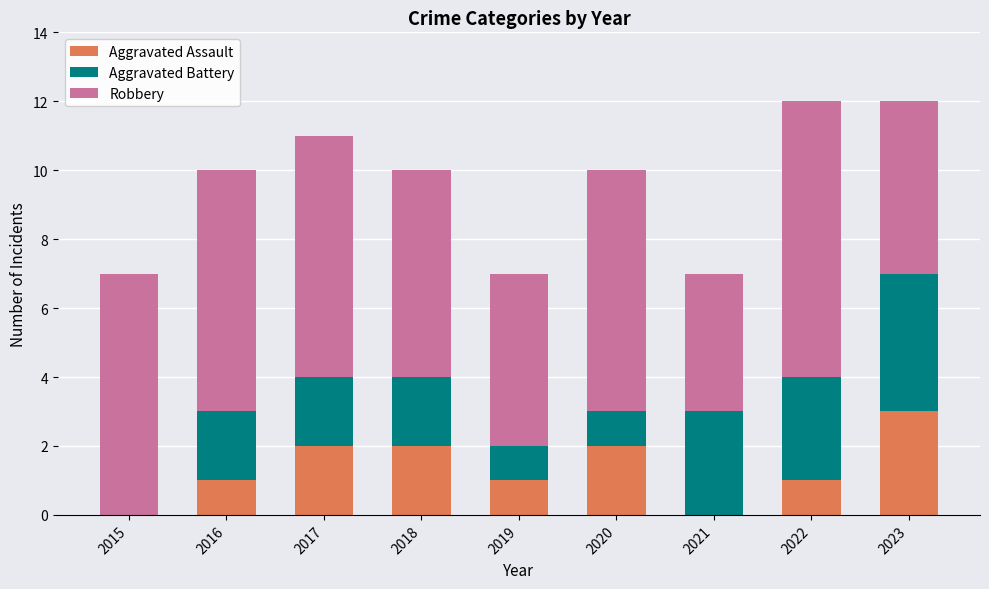

What is the highest value of the Aggravated Assault series?

3